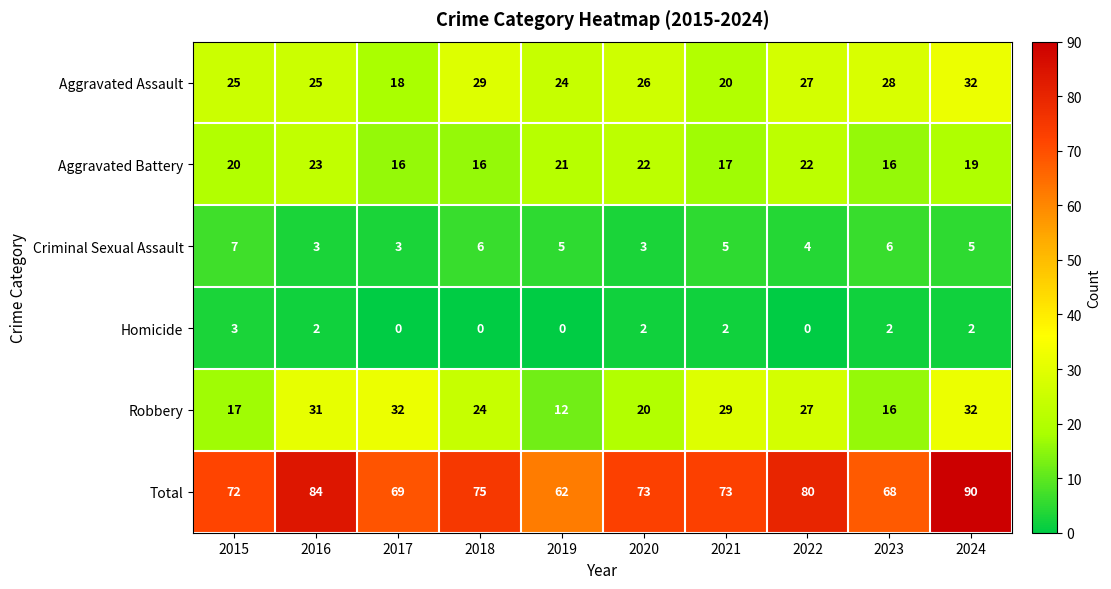

Which series has the largest total across all categories?

Total